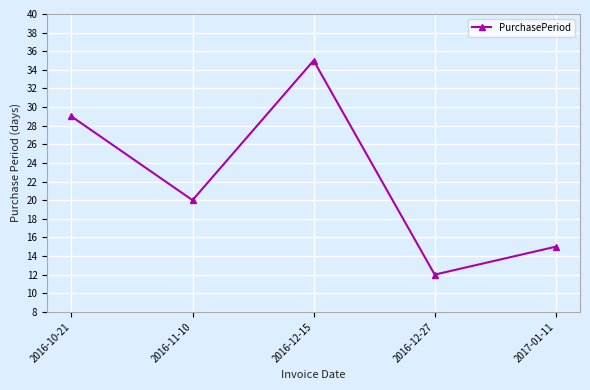

At which label is the value closest to 23?

2016-11-10